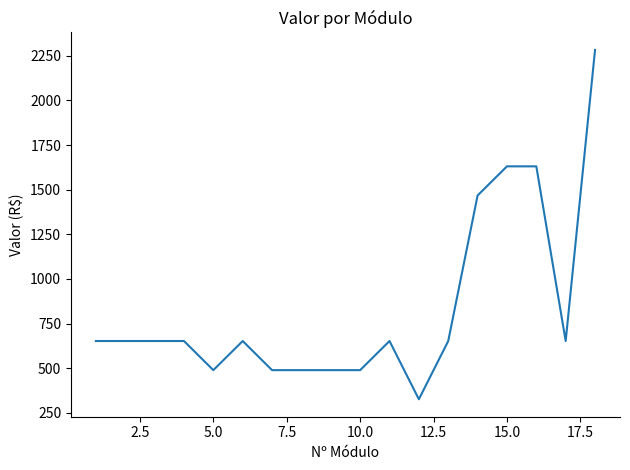

What is the greatest value displayed?

2283.4